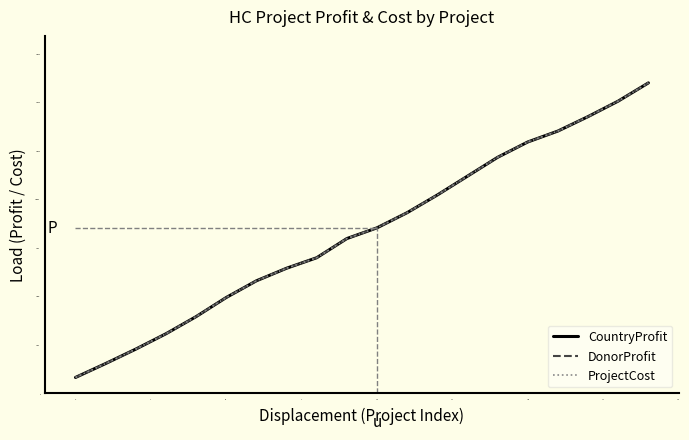

Reading right to left, list all the values displayed in this chart.

CountryProfit: 159946.0	150578.0	142596.0	135150.0	129519.0	121617.0	111909.0	102205.0	93107.0	85298.0	79767.0	69896.0	64482.0	58008.0	49415.0	39557.0	30729.0	22830.0	15395.0	8232.0
DonorProfit: 159946.0	150578.0	142596.0	135150.0	129519.0	121617.0	111909.0	102205.0	93107.0	85298.0	79767.0	69896.0	64482.0	58008.0	49415.0	39557.0	30729.0	22830.0	15395.0	8232.0
ProjectCost: 159946.0	150578.0	142596.0	135150.0	129519.0	121617.0	111909.0	102205.0	93107.0	85298.0	79767.0	69896.0	64482.0	58008.0	49415.0	39557.0	30729.0	22830.0	15395.0	8232.0